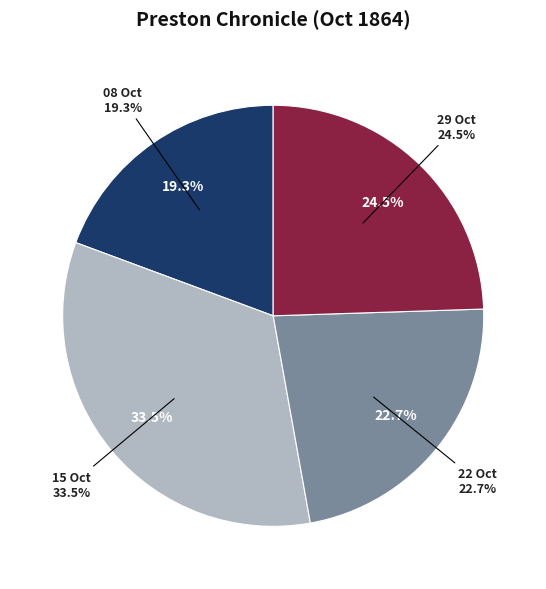

Which category has the biggest portion of the pie?

1864.10.15_PrestonChronicle